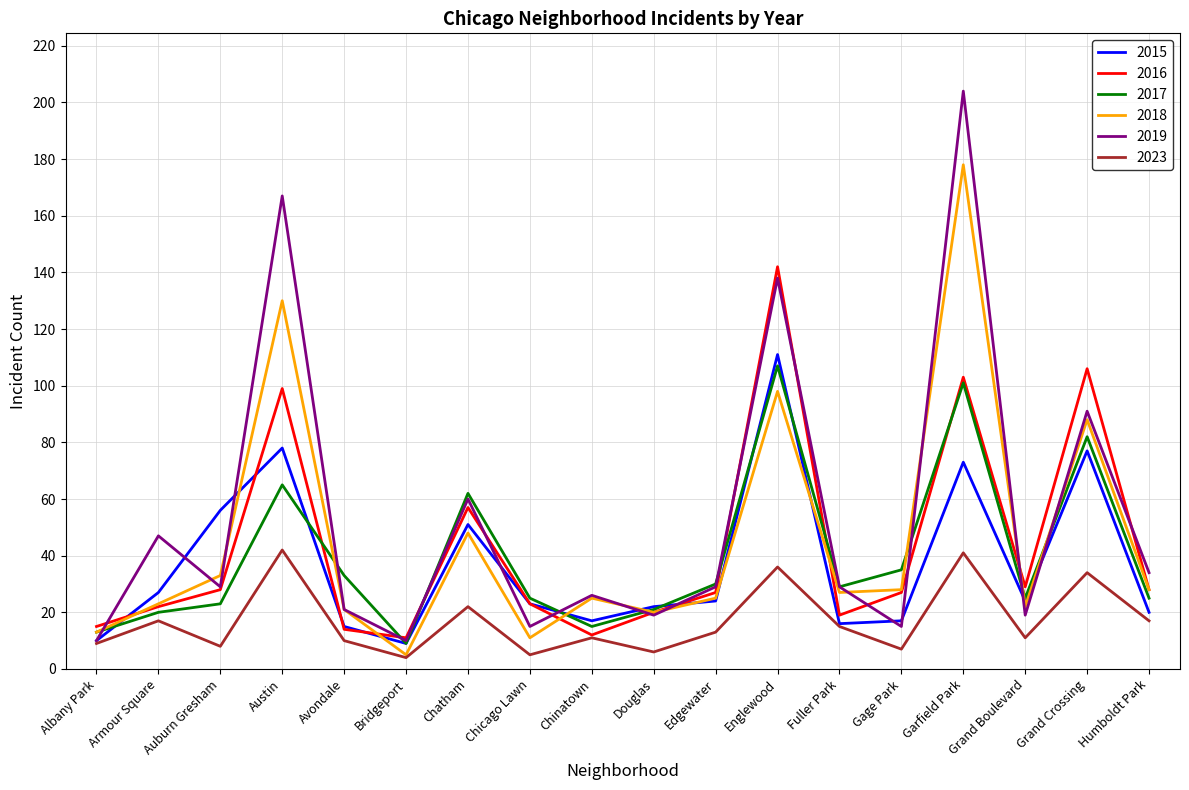

Reading left to right, extract all data points from this chart.

2015: 10	27	56	78	15	9	51	23	17	22	24	111	16	17	73	24	77	20
2016: 15	22	28	99	14	11	57	23	12	20	27	142	19	27	103	29	106	28
2017: 13	20	23	65	33	9	62	25	15	21	30	107	29	35	101	25	82	25
2018: 13	23	33	130	21	5	48	11	25	20	25	98	27	28	178	22	88	28
2019: 10	47	29	167	21	10	60	15	26	19	29	138	29	15	204	19	91	34
2023: 9	17	8	42	10	4	22	5	11	6	13	36	15	7	41	11	34	17